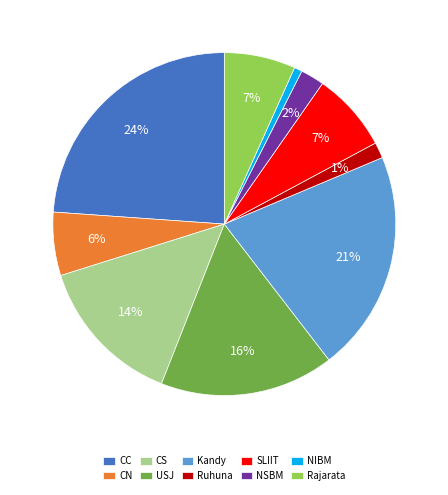

Between USJ and Kandy, which is larger?

Kandy